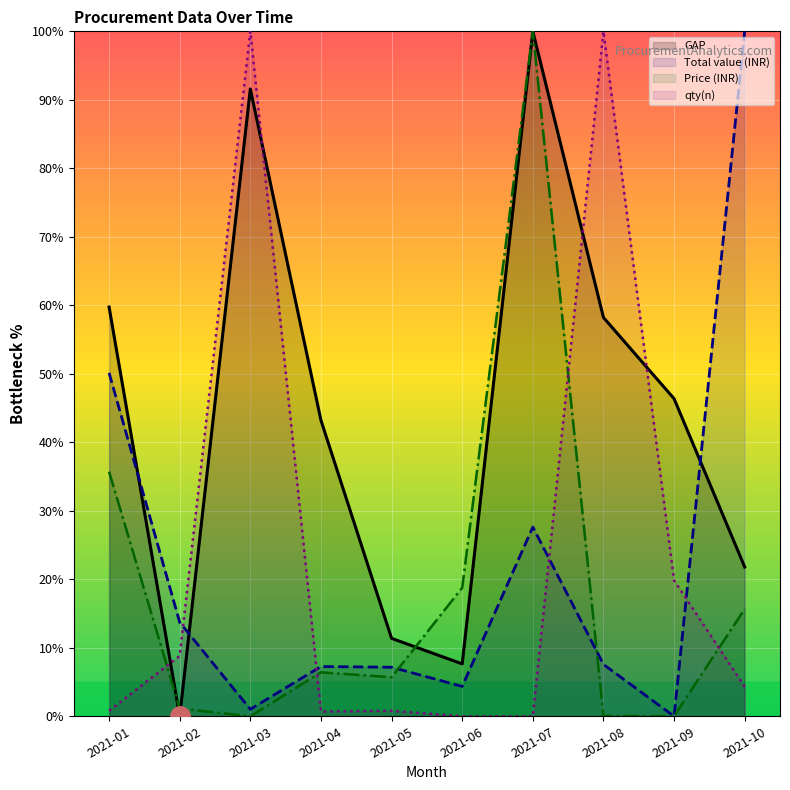

Between which two adjacent categories do GAP and qty(n) first intersect?

2021-01 and 2021-02